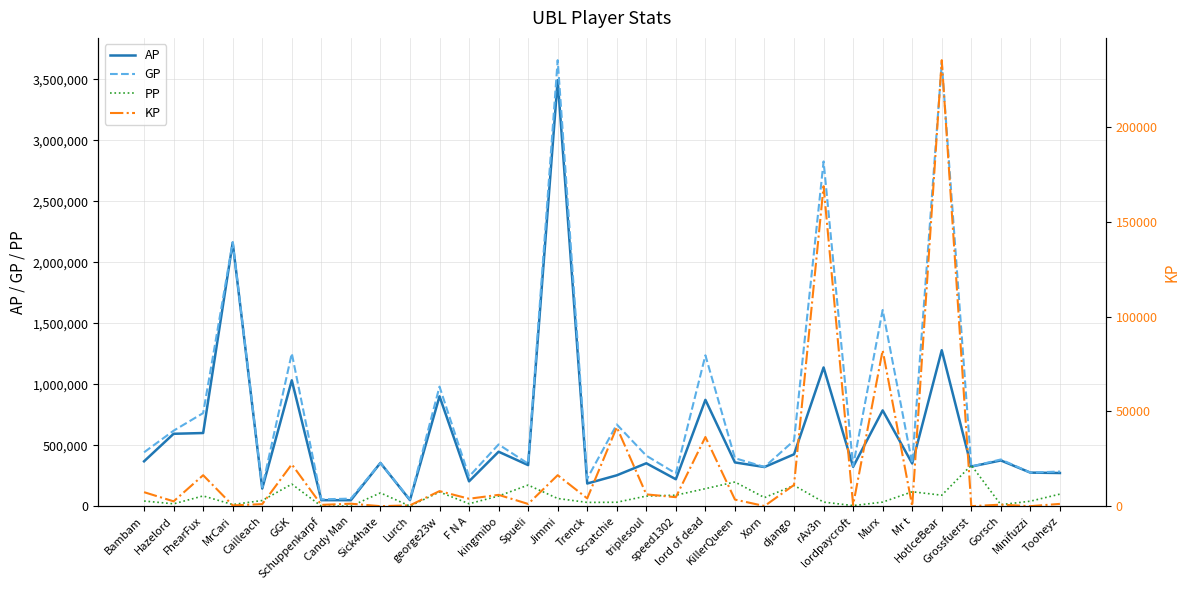

Is this an area chart (filled region under the line)?

No